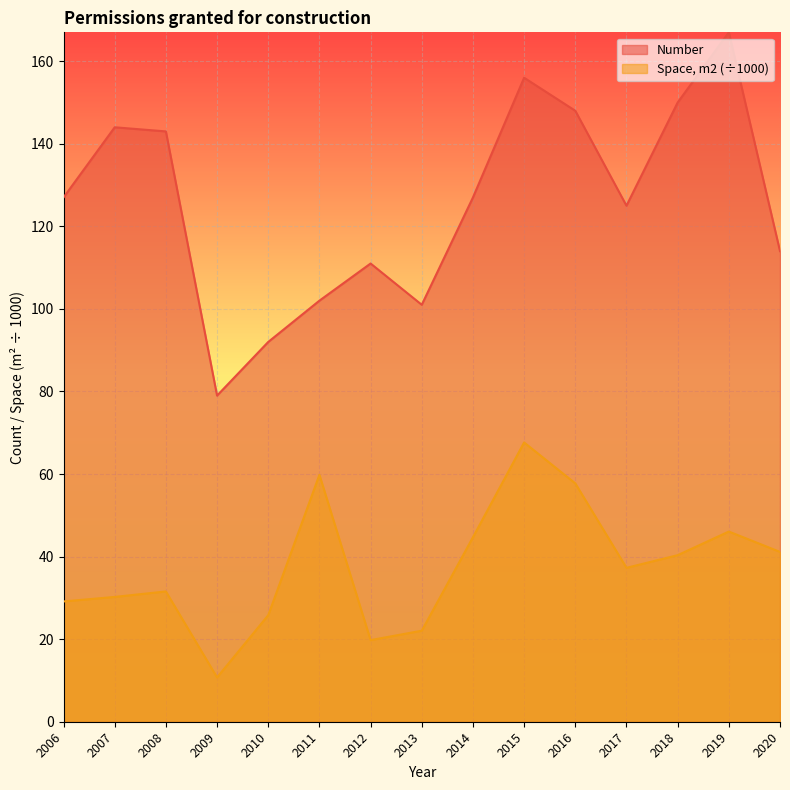

The value of Number at 2015 is 216.0. True or false?

False